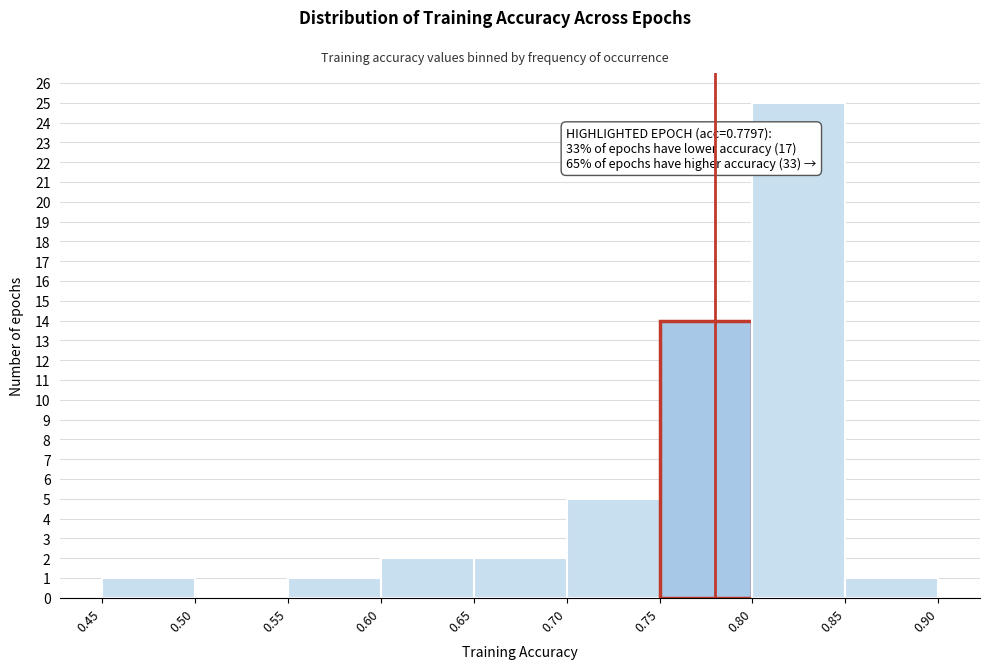

Over which range of the x-axis is the bar tallest?

0.80 to 0.85